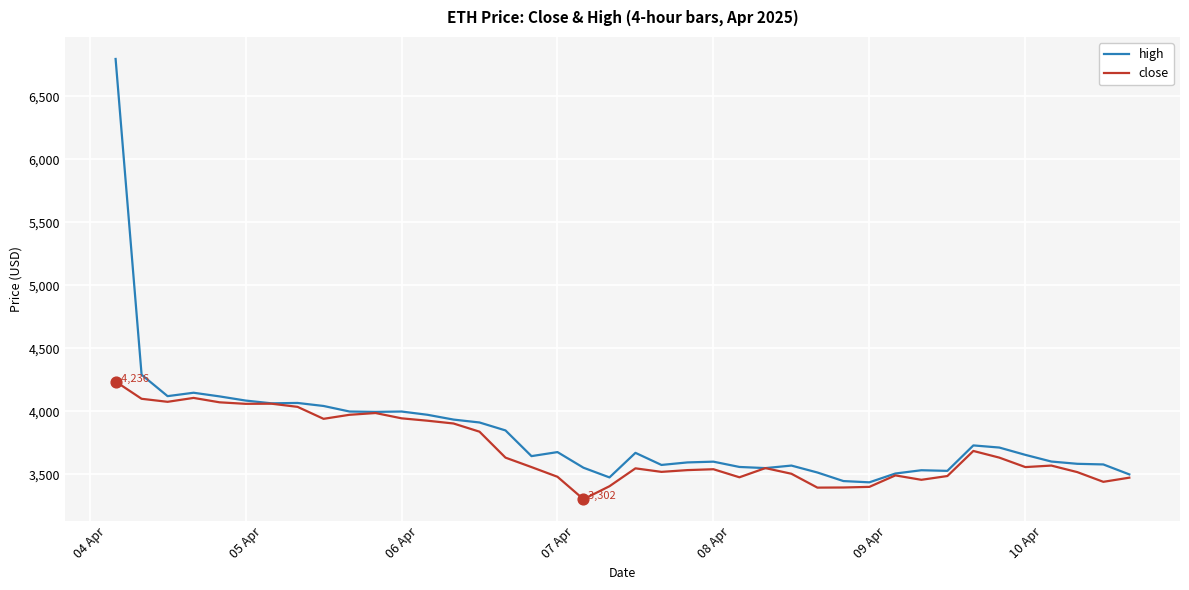

Which series has the largest total across all categories?

high